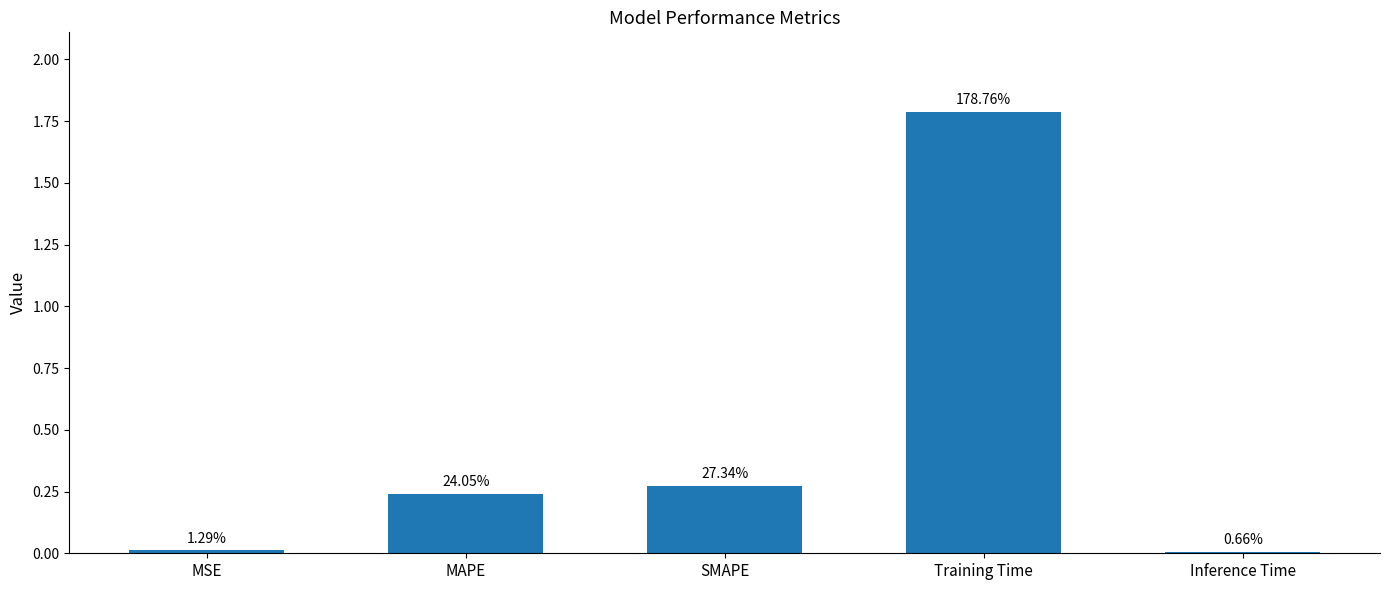

Does the chart contain any negative values?

No